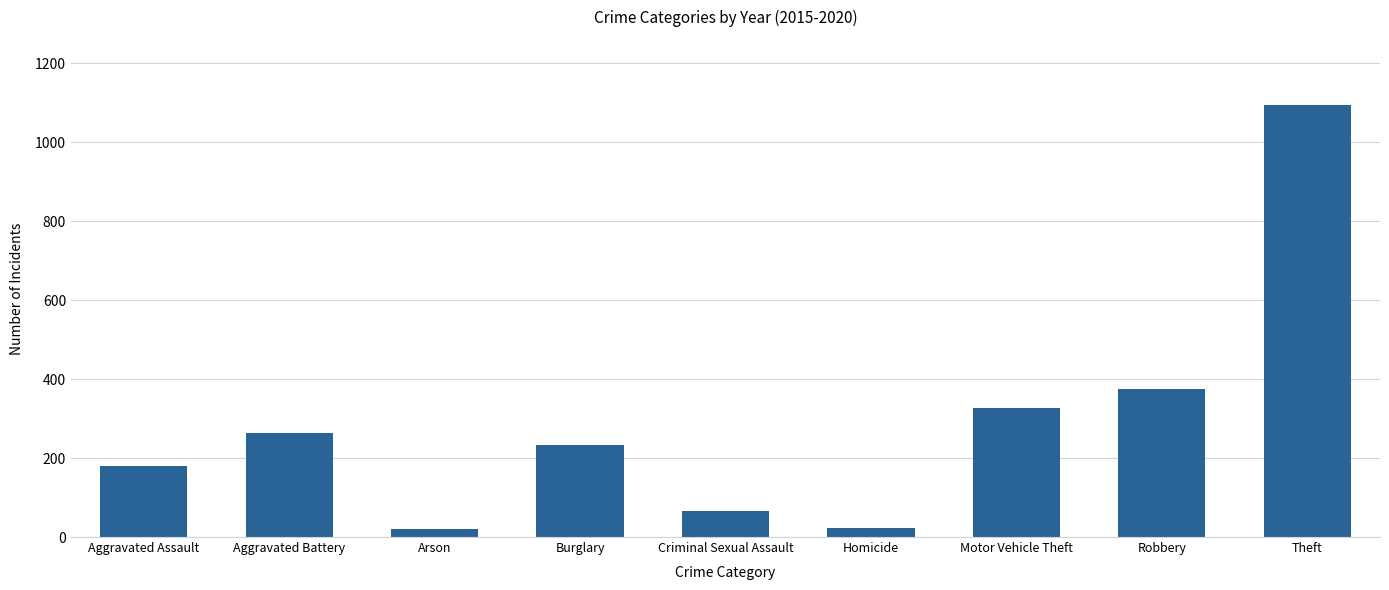

What is the difference between the maximum and minimum values?

1075